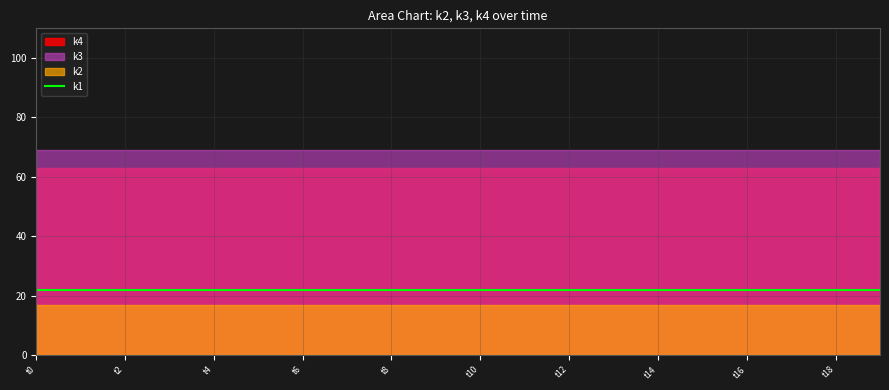

Which category has the highest value in the k3 series?

t0